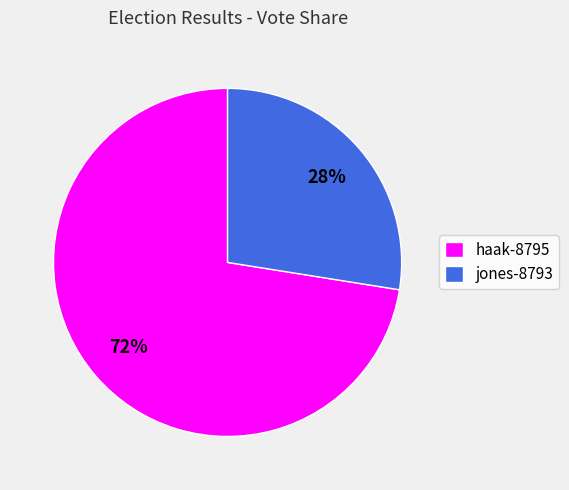

Do haak-8795 and jones-8793 together represent more than half of the pie?

Yes